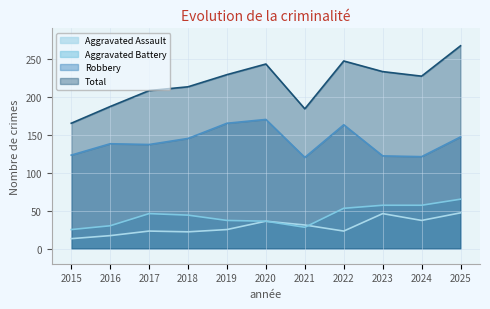

What is the sum of the Robbery values at 2017 and 2016?

275